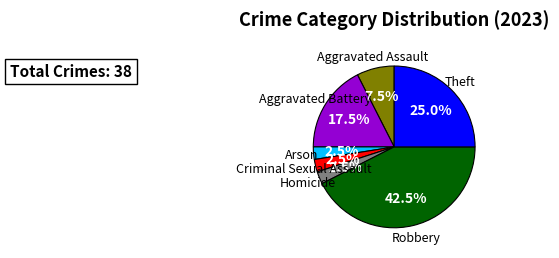

Is there any slice that represents more than half of the pie?

No